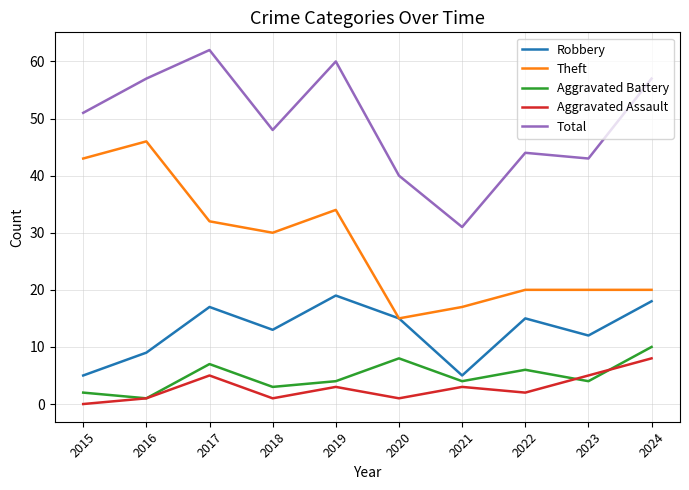

Is the value of Robbery at 2019 greater than the value of Total at 2015?

No